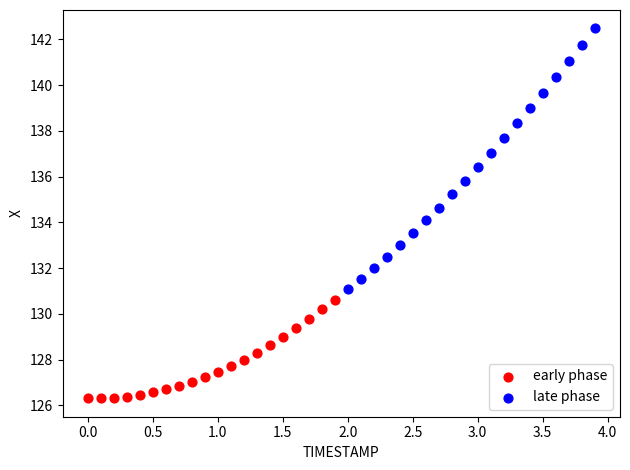

What are all the series names shown in the legend?

early phase, late phase